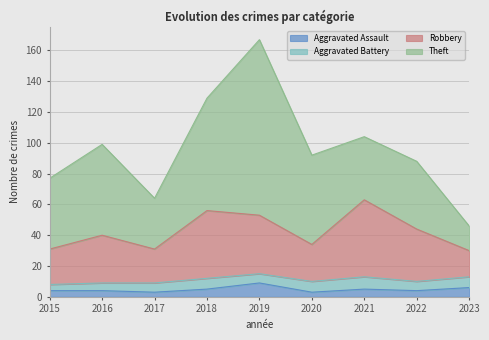

In Robbery, how many points are lower than both neighbors (excluding endpoints)?

2